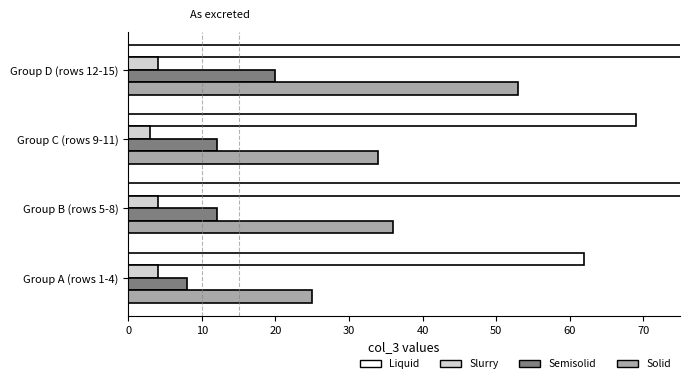

The value of Solid at Group C (rows 9-11) is 8. True or false?

False